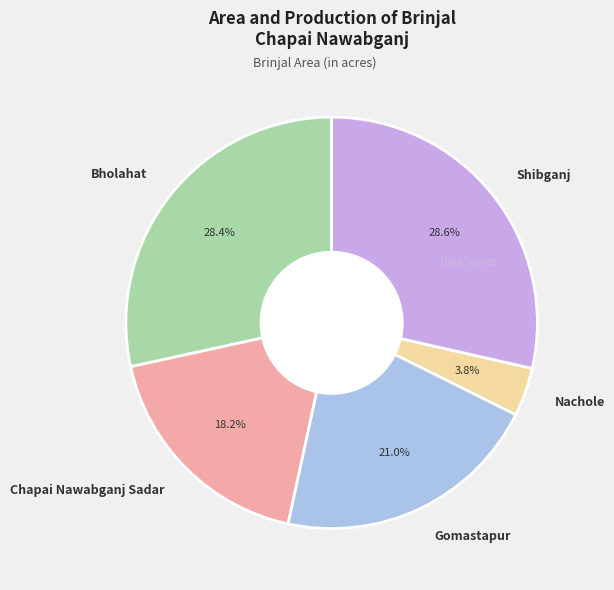

To the nearest percent, what percentage of the pie is Nachole?

4%